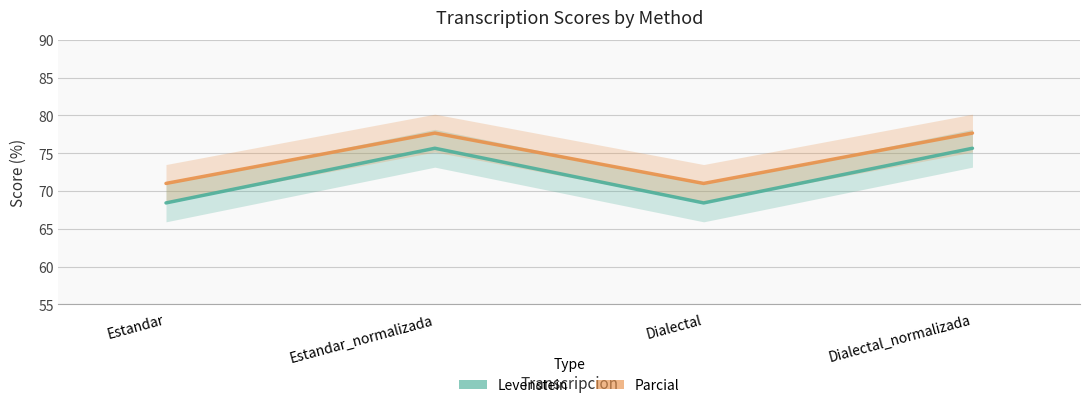

Does the chart display data point markers on the line(s)?

No